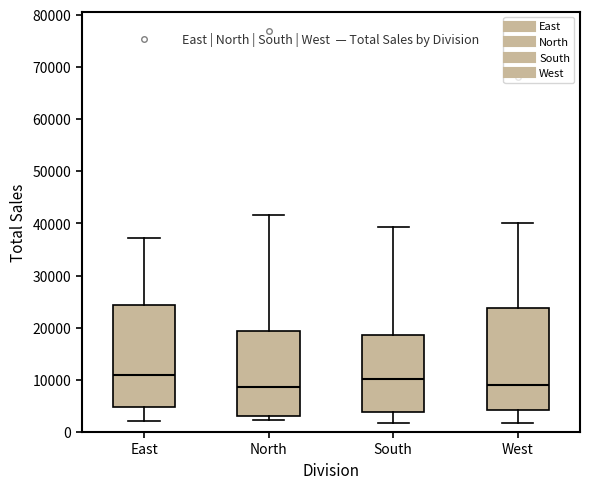

Where is the lower edge of the box for South on the y-axis? The values are not printed on the chart, so give them approximately, as read against the axis.

4000